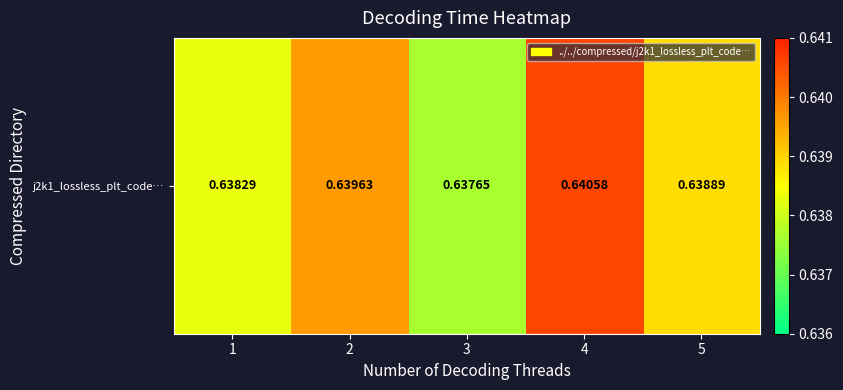

List the labels in order of value, smallest first.

3, 1, 5, 2, 4